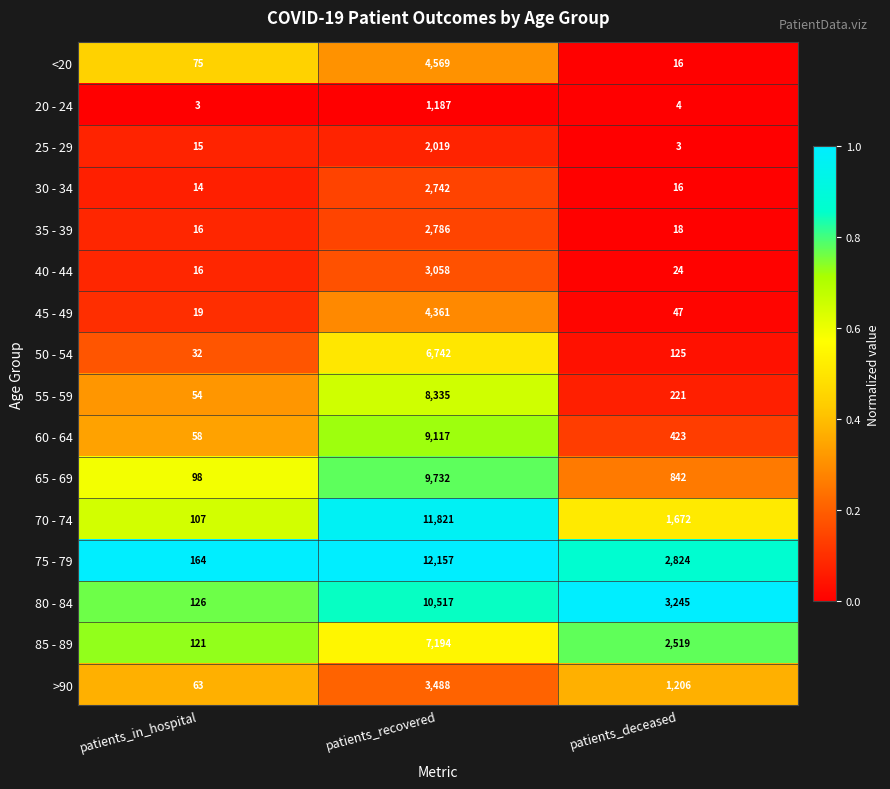

List the series in order of their peak value, highest first.

75 - 79, 70 - 74, 80 - 84, 65 - 69, 60 - 64, 55 - 59, 85 - 89, 50 - 54, <20, 45 - 49, >90, 40 - 44, 35 - 39, 30 - 34, 25 - 29, 20 - 24